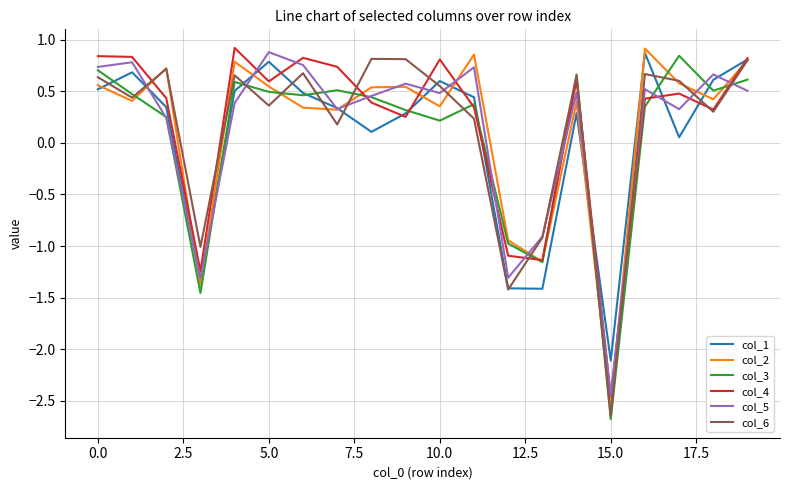

True or false: col_2 has more than 2 interior local peaks.

True